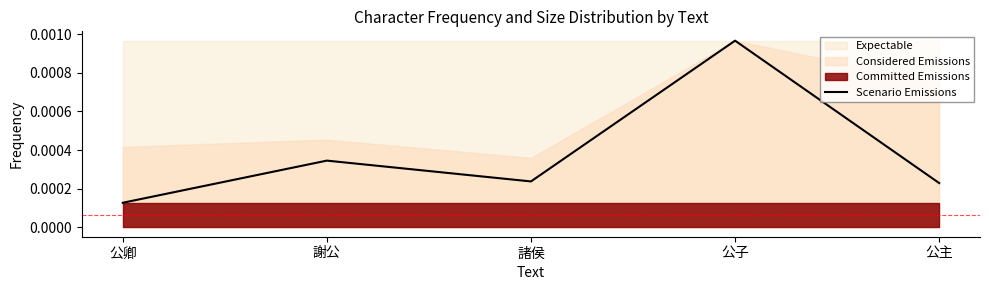

Which category has the highest value in the Scenario Emissions series?

公子